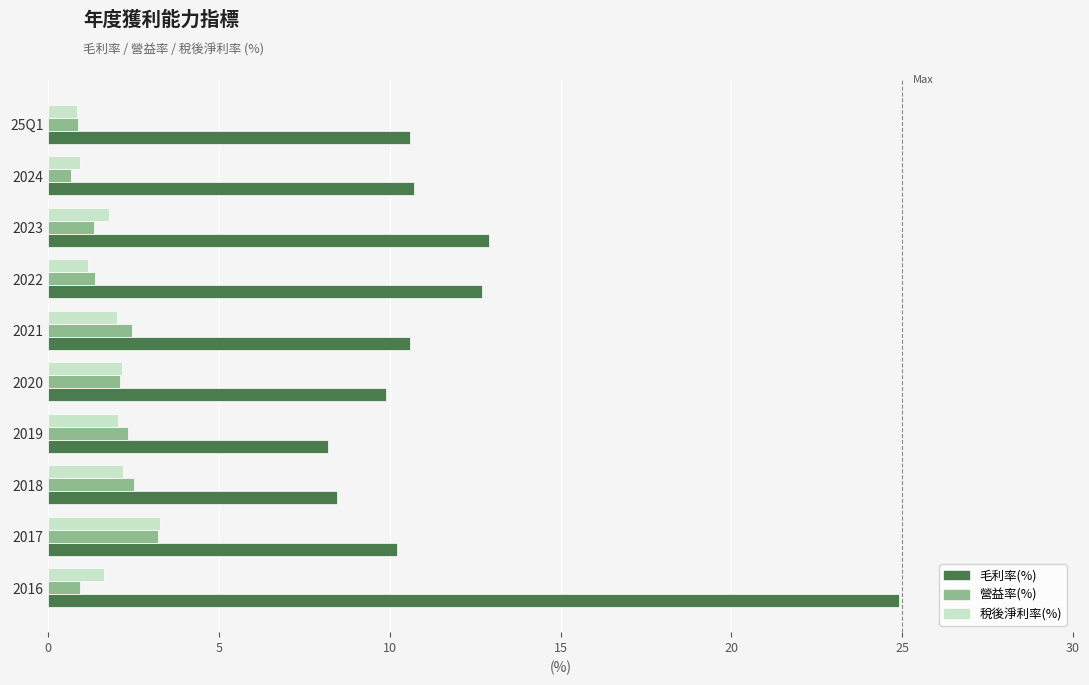

What is the maximum value shown in the chart?

24.9